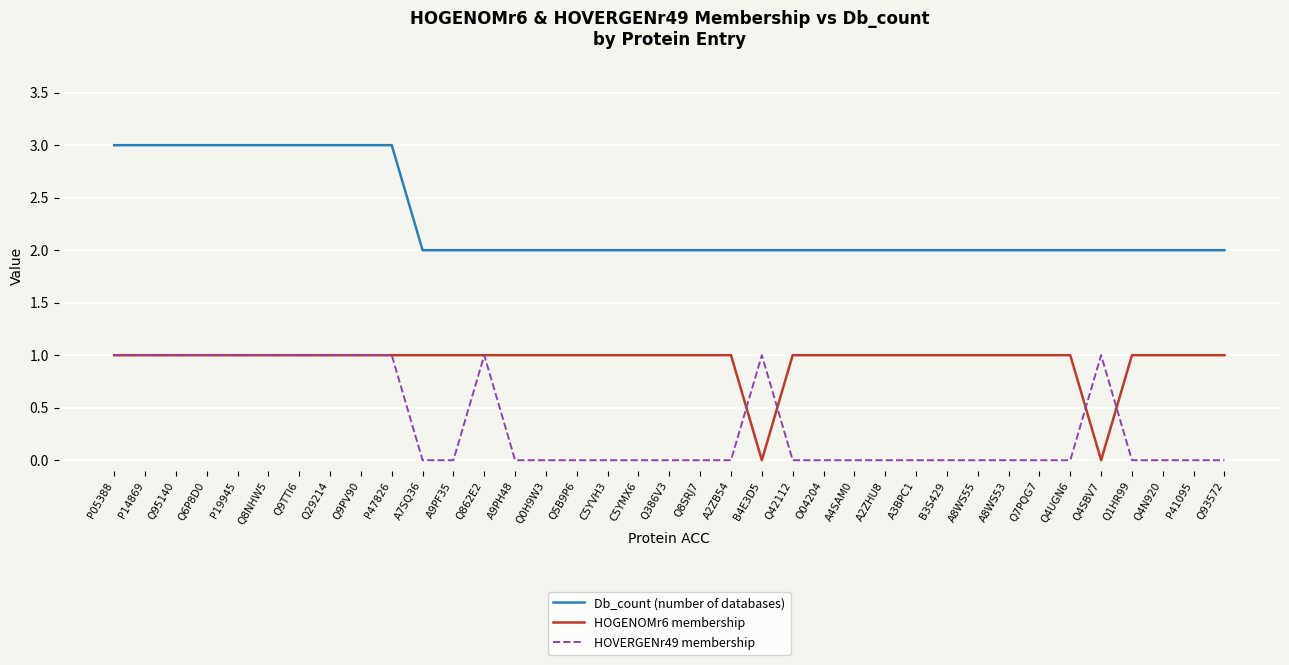

Is it true that Db_count (number of databases) equals 3 at Q4SBV7?

False